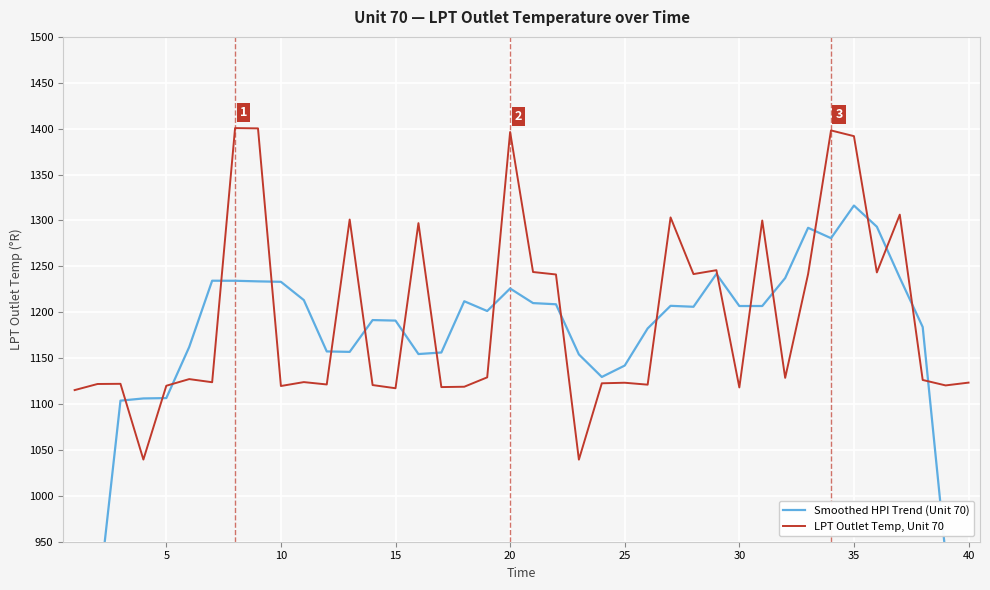

Reading right to left, what are all the values shown in this chart?

Smoothed HPI Trend (Unit 70): 674.0	935.2	1183.9	1237.6	1293.2	1316.3	1280.7	1292.0	1237.2	1206.8	1206.8	1241.8	1206.0	1207.0	1182.4	1141.9	1129.5	1154.0	1208.7	1210.0	1225.9	1201.3	1212.0	1156.1	1154.5	1190.9	1191.5	1156.8	1157.3	1213.2	1233.2	1233.7	1234.3	1234.4	1162.2	1106.5	1106.1	1103.7	879.7	671.8
LPT Outlet Temp, Unit 70: 1123.3	1120.3	1126.2	1306.3	1243.4	1391.9	1398.1	1241.6	1128.5	1300.0	1118.1	1245.8	1241.6	1303.3	1121.1	1123.2	1122.6	1039.4	1241.2	1243.8	1396.4	1129.1	1118.9	1118.5	1297.1	1117.2	1120.7	1301.0	1121.3	1123.9	1119.7	1400.3	1400.6	1123.8	1127.2	1119.9	1039.5	1122.0	1121.8	1115.2